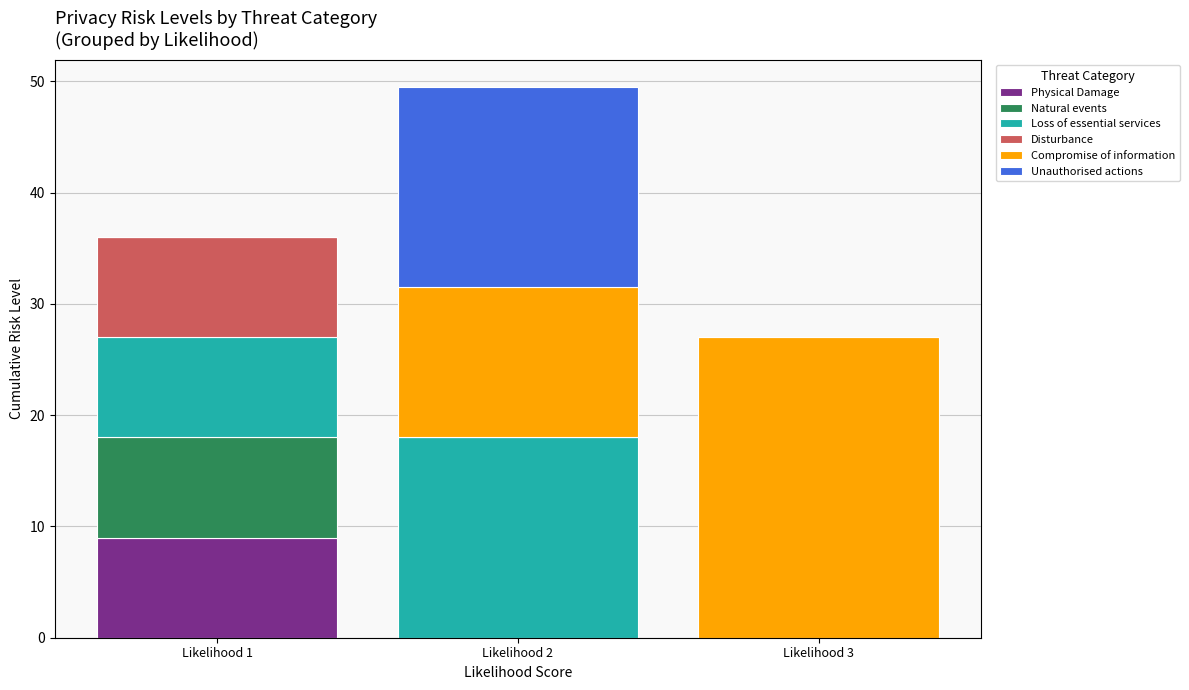

Reading left to right, list the values for the Physical Damage series.

Likelihood 1=9.0	Likelihood 2=0.0	Likelihood 3=0.0